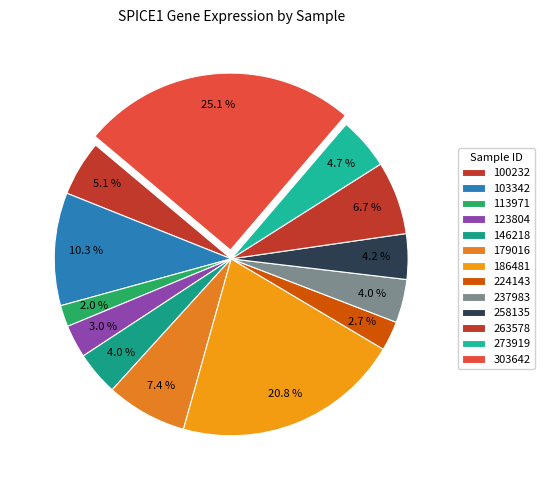

What percentage is the 186481 slice, to the nearest percent?

21%